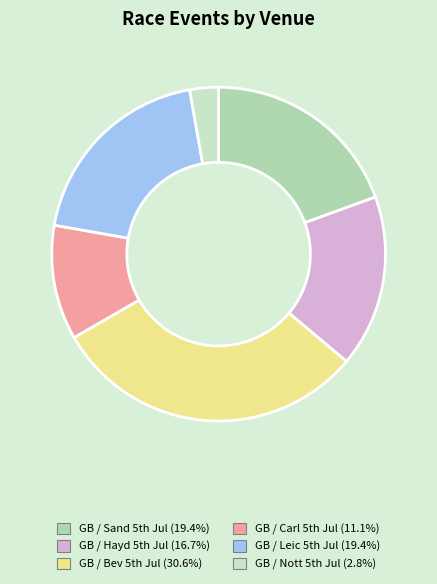

How many slices are in this pie chart?

6